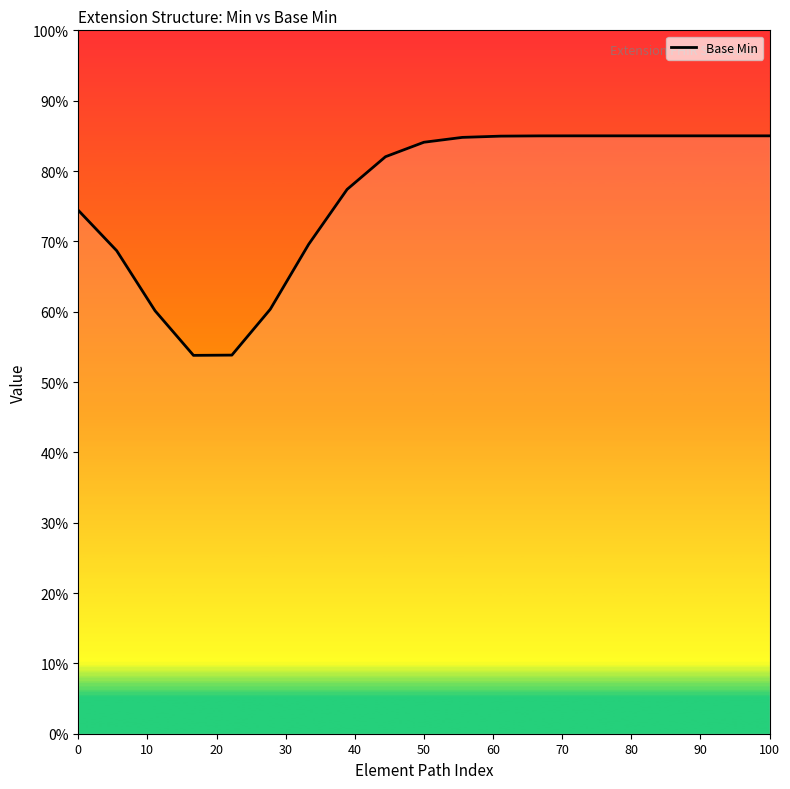

What is the greatest value displayed?

0.9